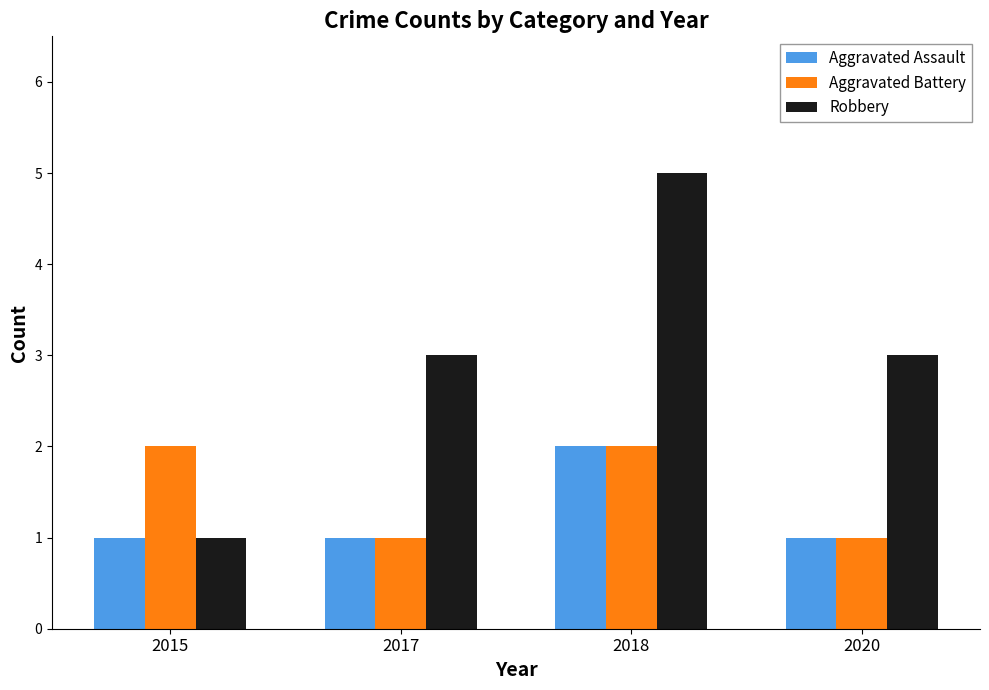

How many groups of bars are there?

4